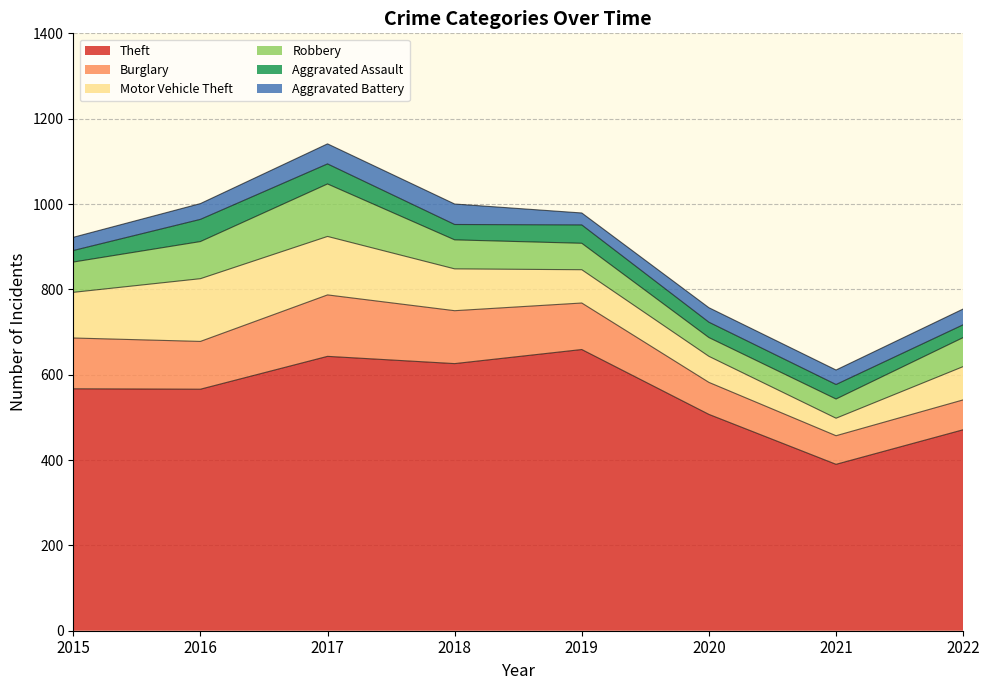

Reading left to right, transcribe all the data shown in this chart.

Theft: 567	566	643	626	659	507	390	471
Burglary: 119	112	144	124	109	75	67	70
Motor Vehicle Theft: 107	147	137	98	78	61	41	78
Robbery: 71	87	123	68	62	44	45	68
Aggravated Assault: 27	52	47	36	43	36	34	30
Aggravated Battery: 31	37	47	48	28	34	34	37